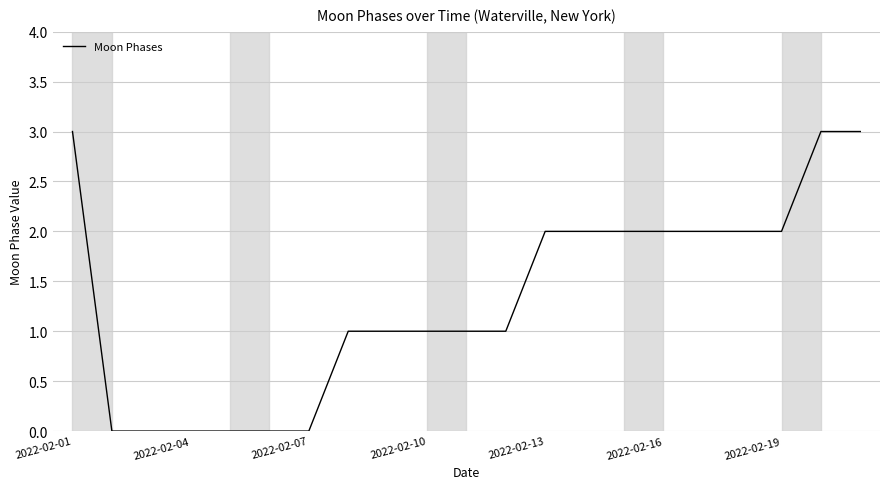

What is the difference between the maximum and minimum values?

3